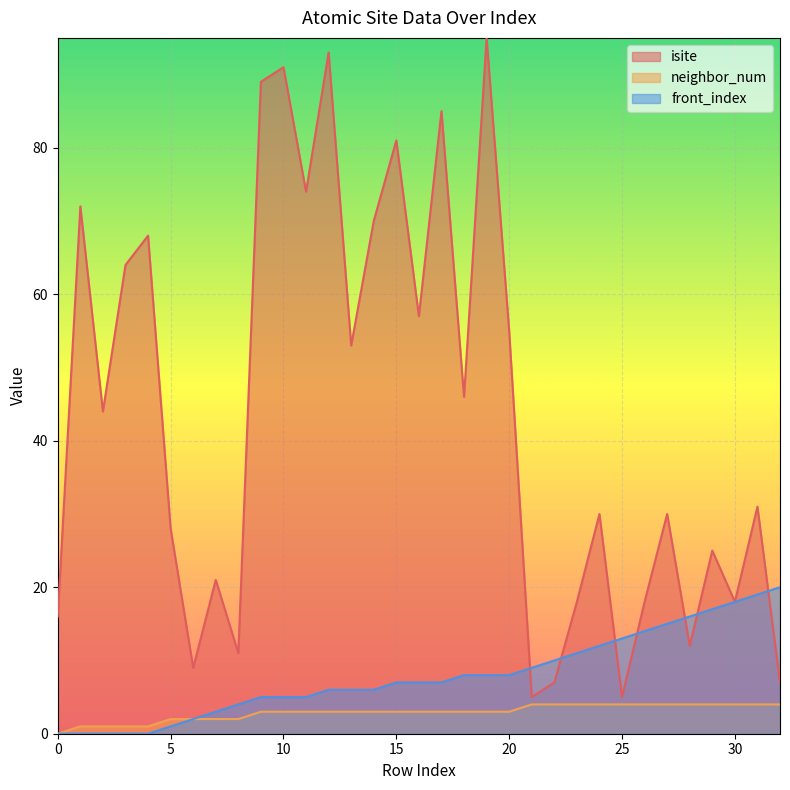

Which category has the lowest value in the isite series?

21